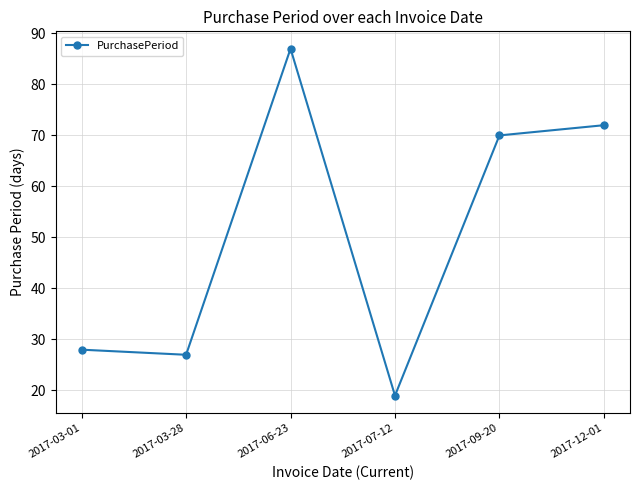

What is the label of the 1st point from the right?

2017-12-01